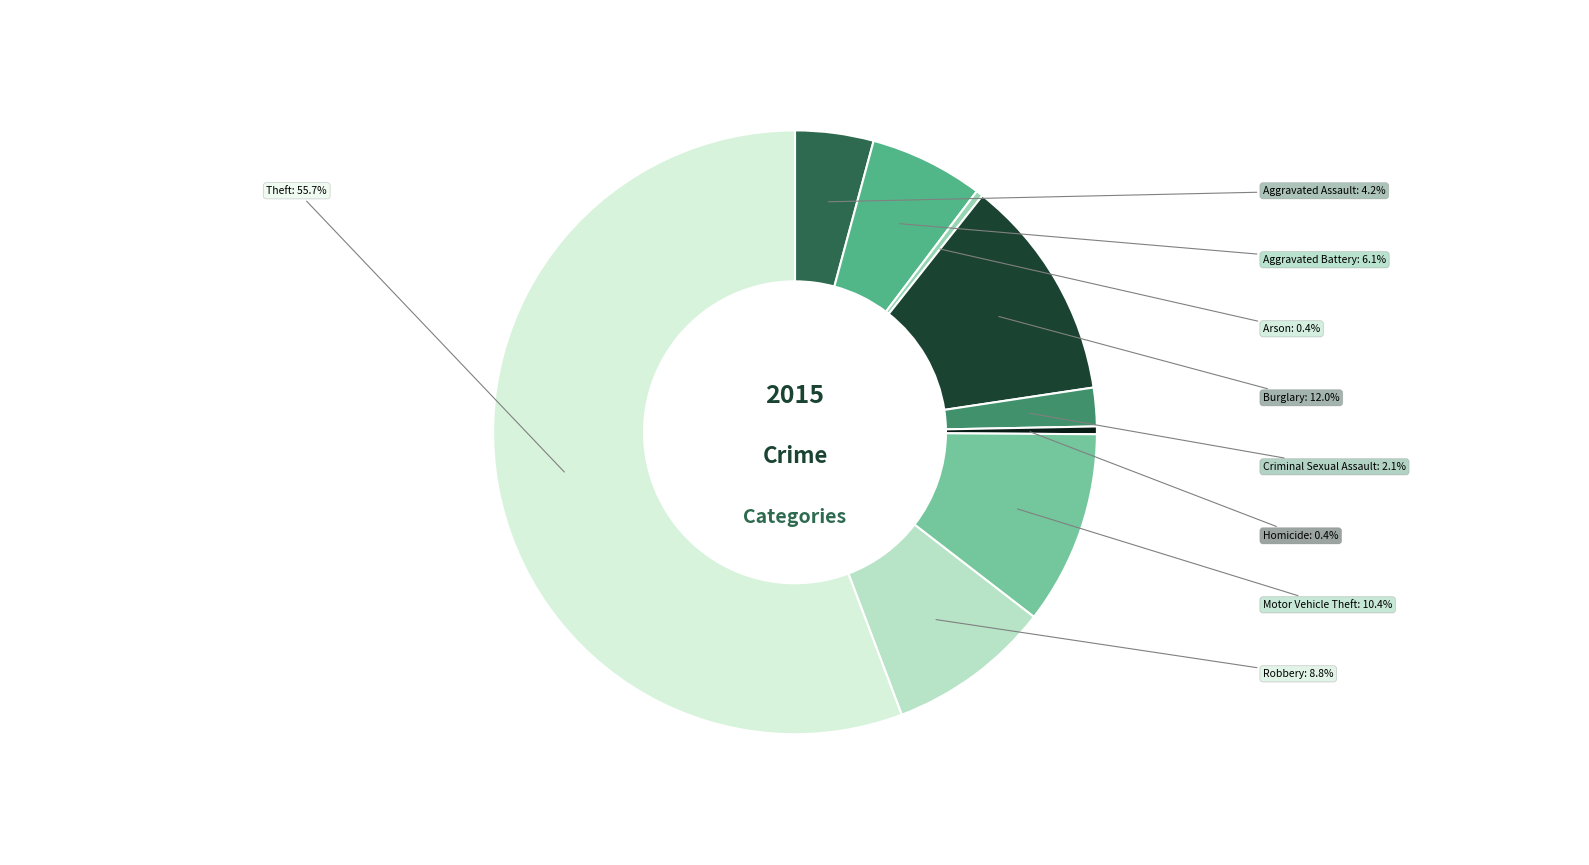

Is there a majority slice in this chart?

Yes